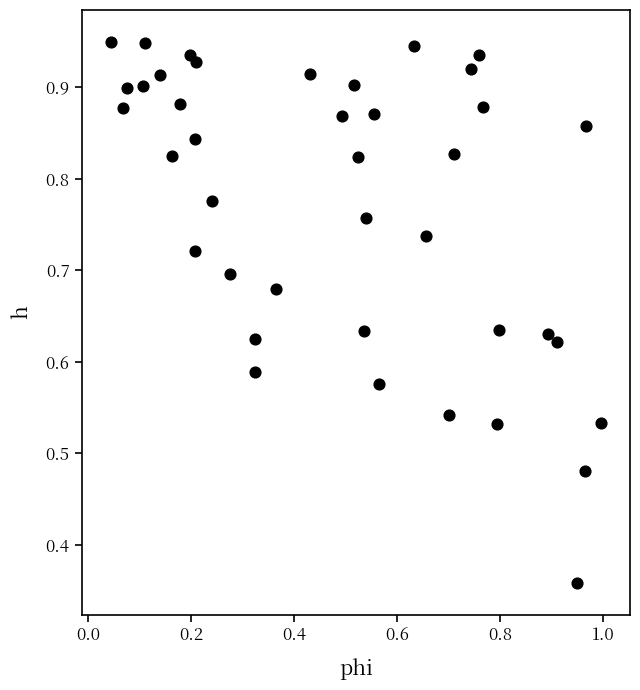

What is the range of X values (max minus min)?

1.0